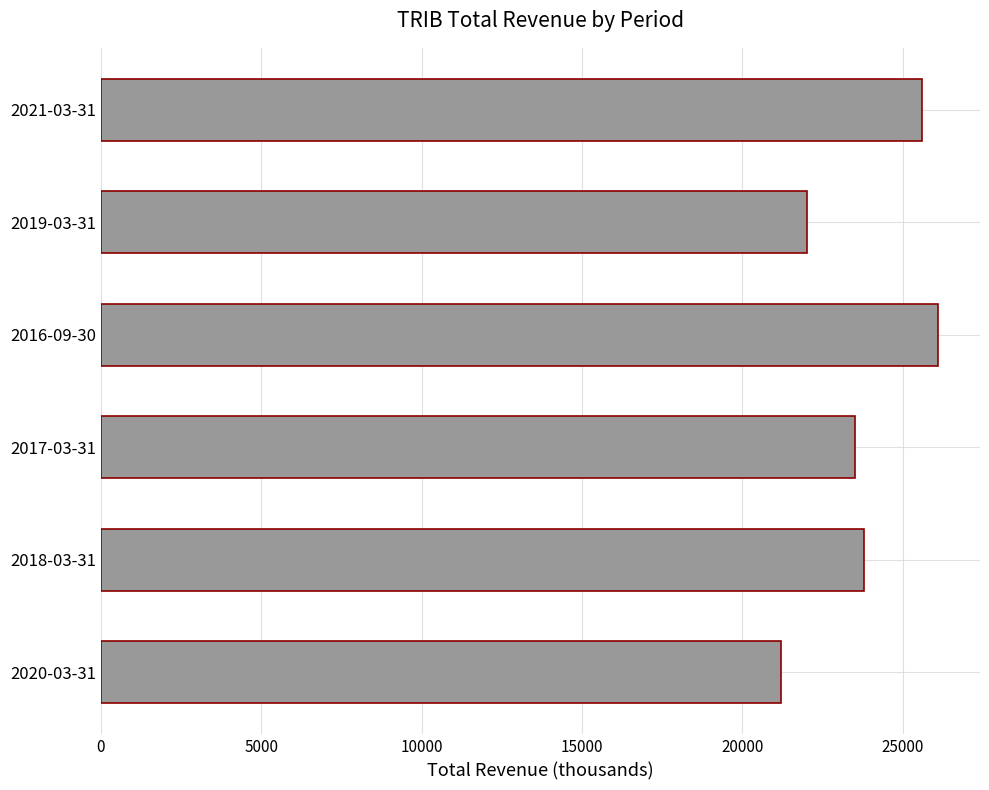

What is the approximate value at 2019-03-31, to the nearest 10?

22000